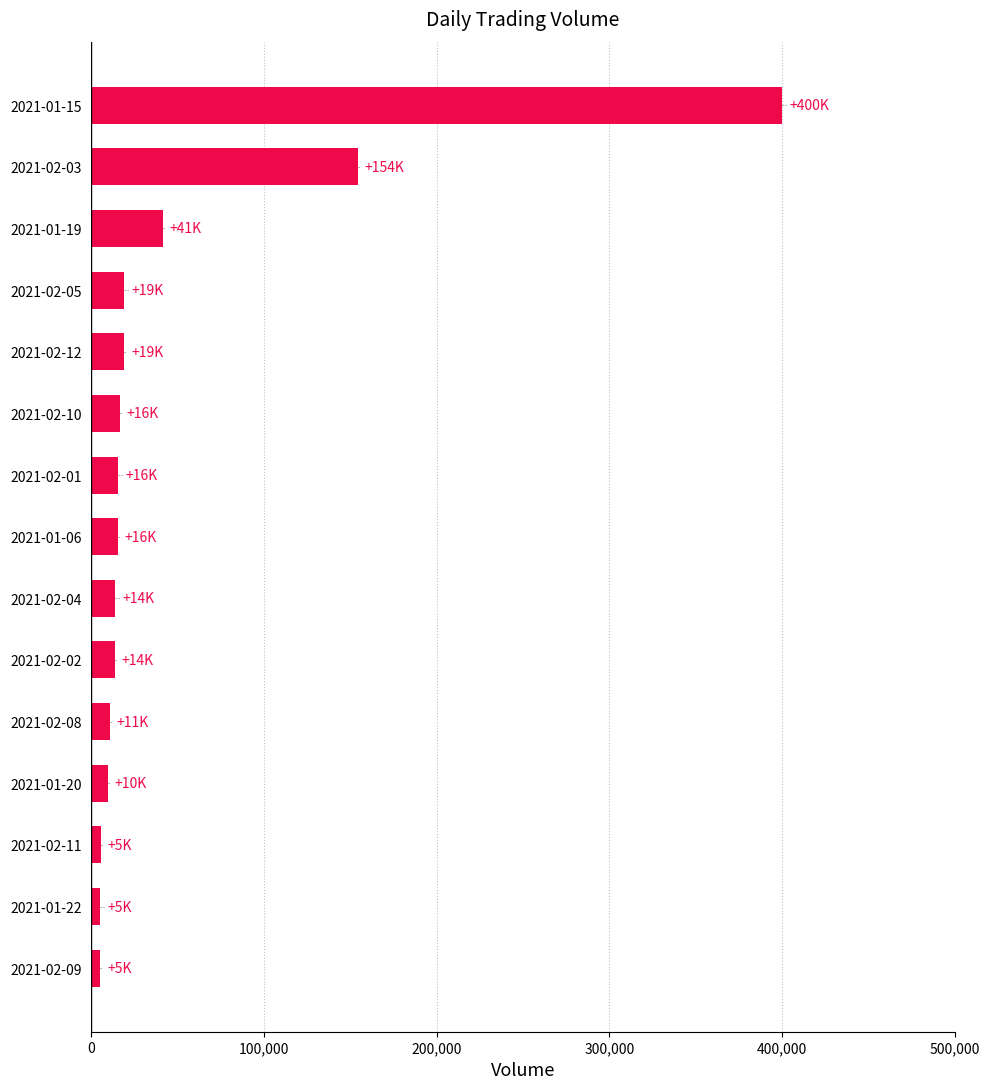

What is the greatest value displayed?

400000